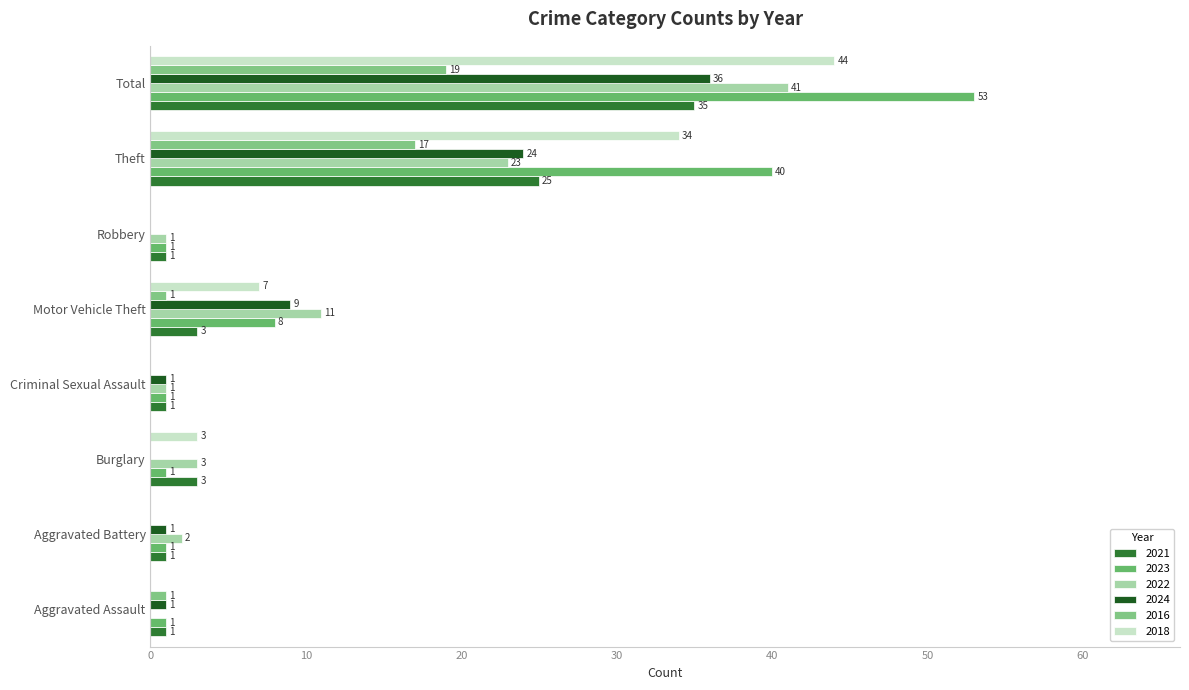

How many series are shown in this chart?

6